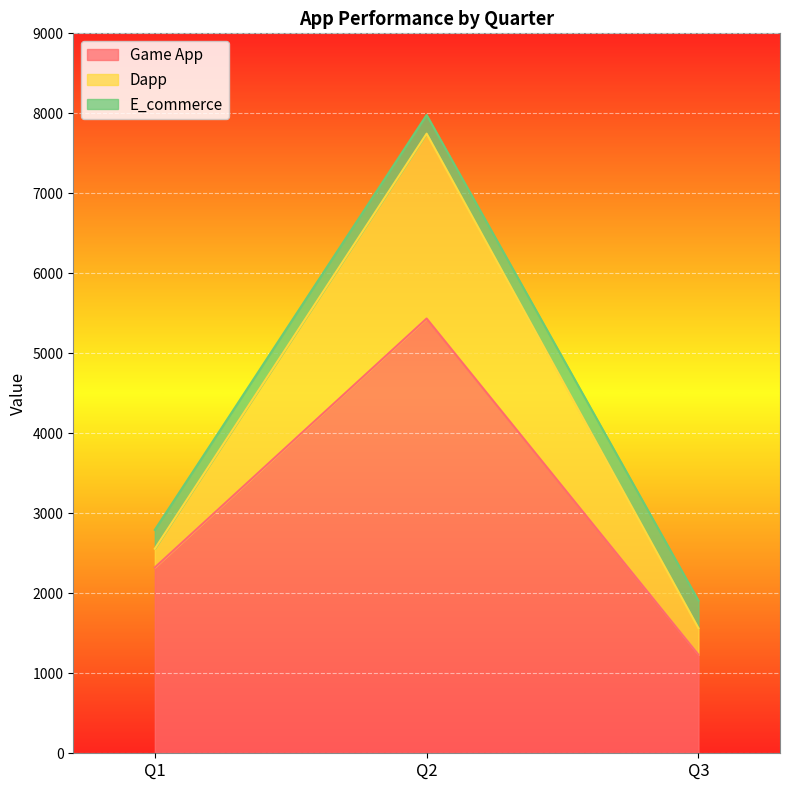

What is the total value across all series at Q3?

1909